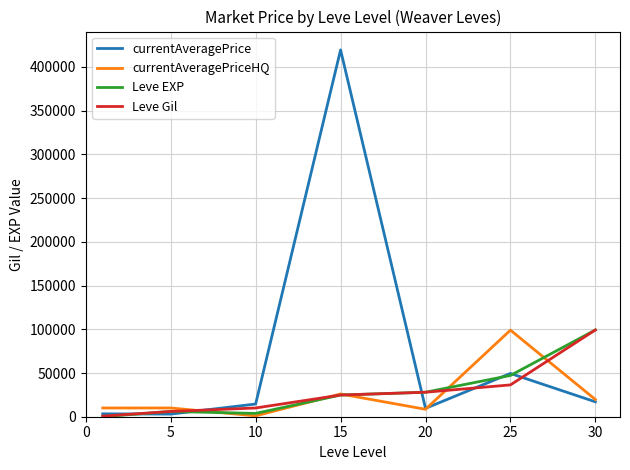

Which series has the widest spread of values?

currentAveragePrice